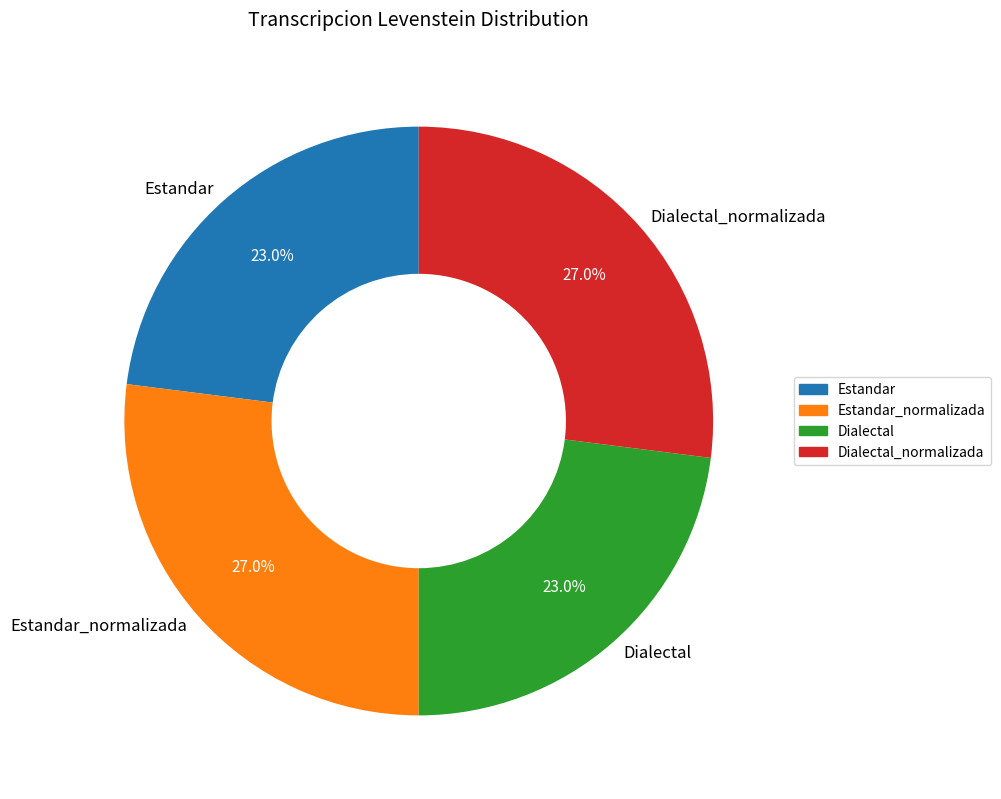

What percentage is NOT represented by Dialectal_normalizada?

73.0%